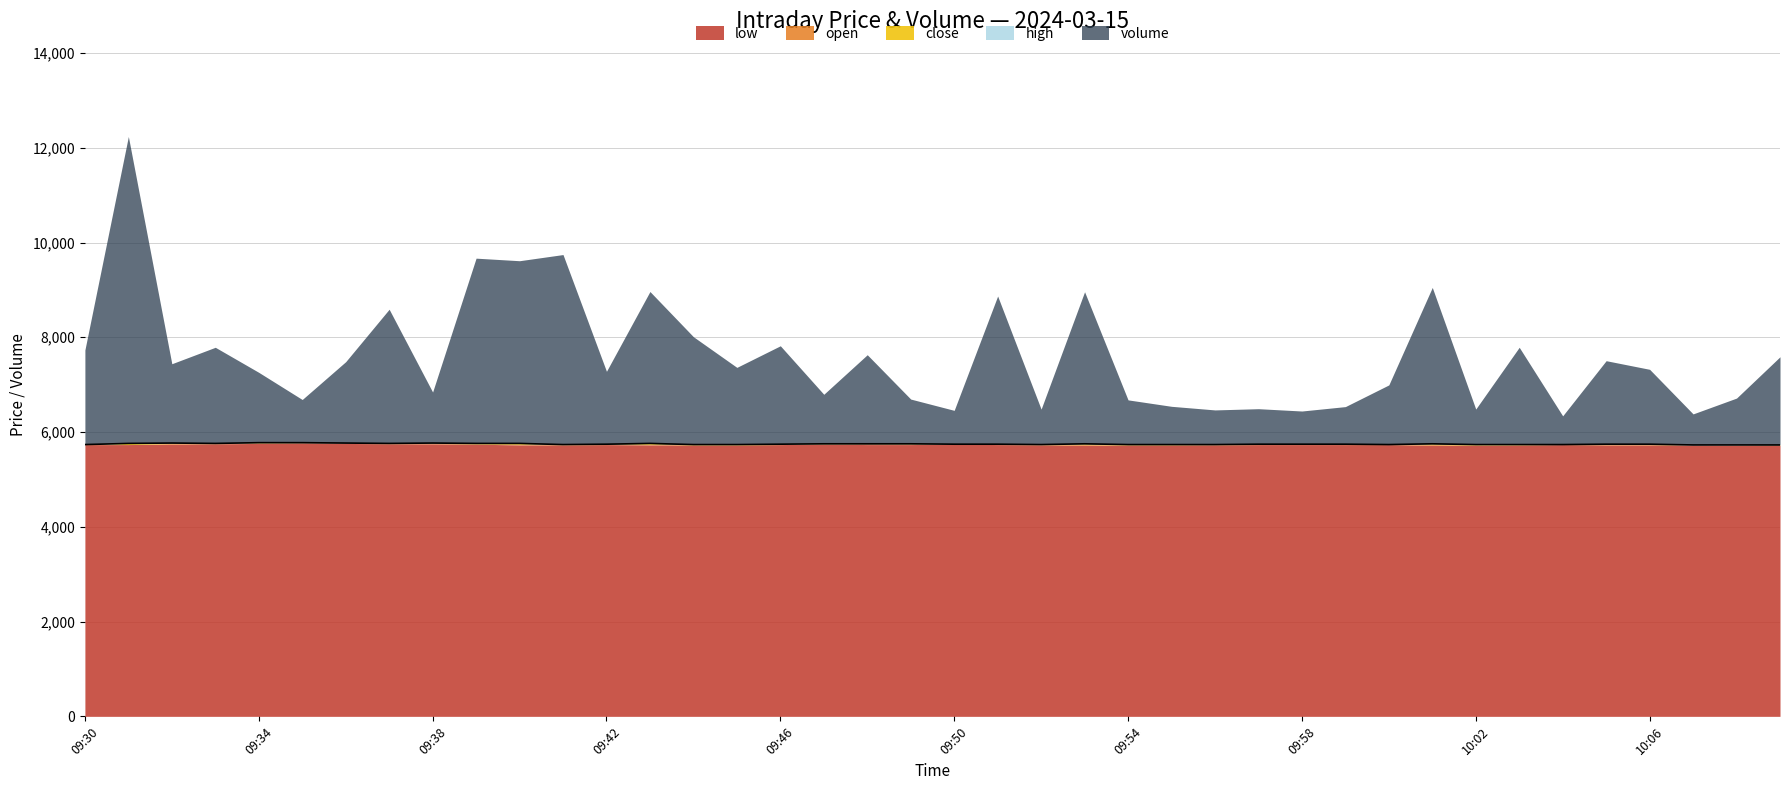

How many points are lower than both their immediate neighbors (excluding endpoints)?

6